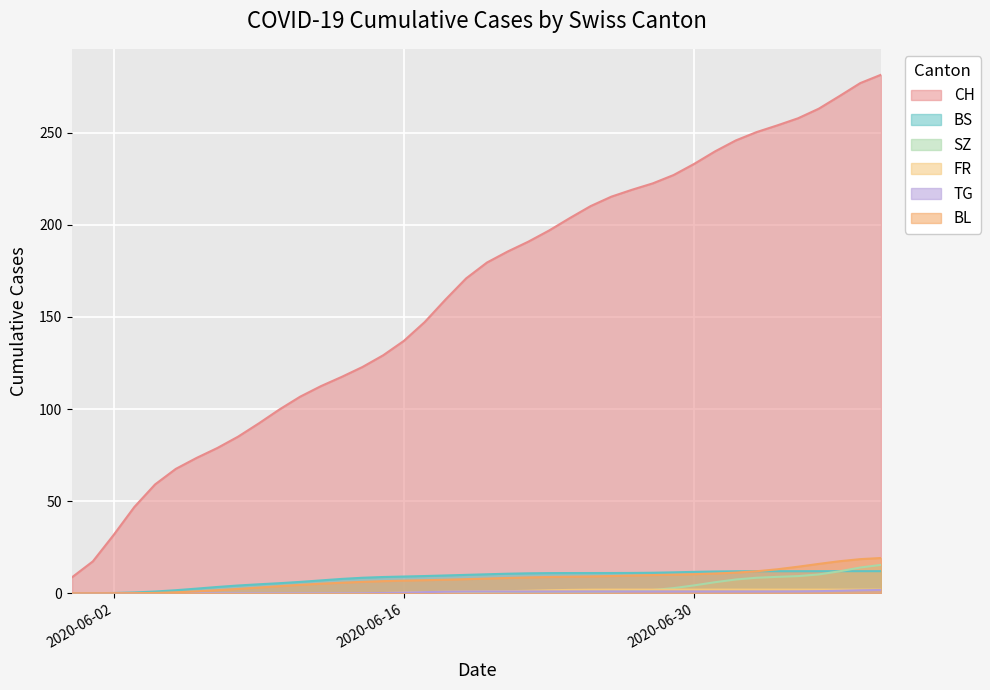

True or false: CH and BL intersect in this chart.

False